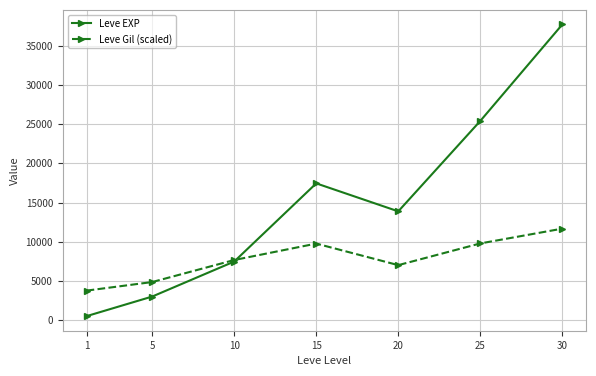

After their last crossing, which series has the higher values: Leve EXP or Leve Gil (scaled)?

Leve EXP